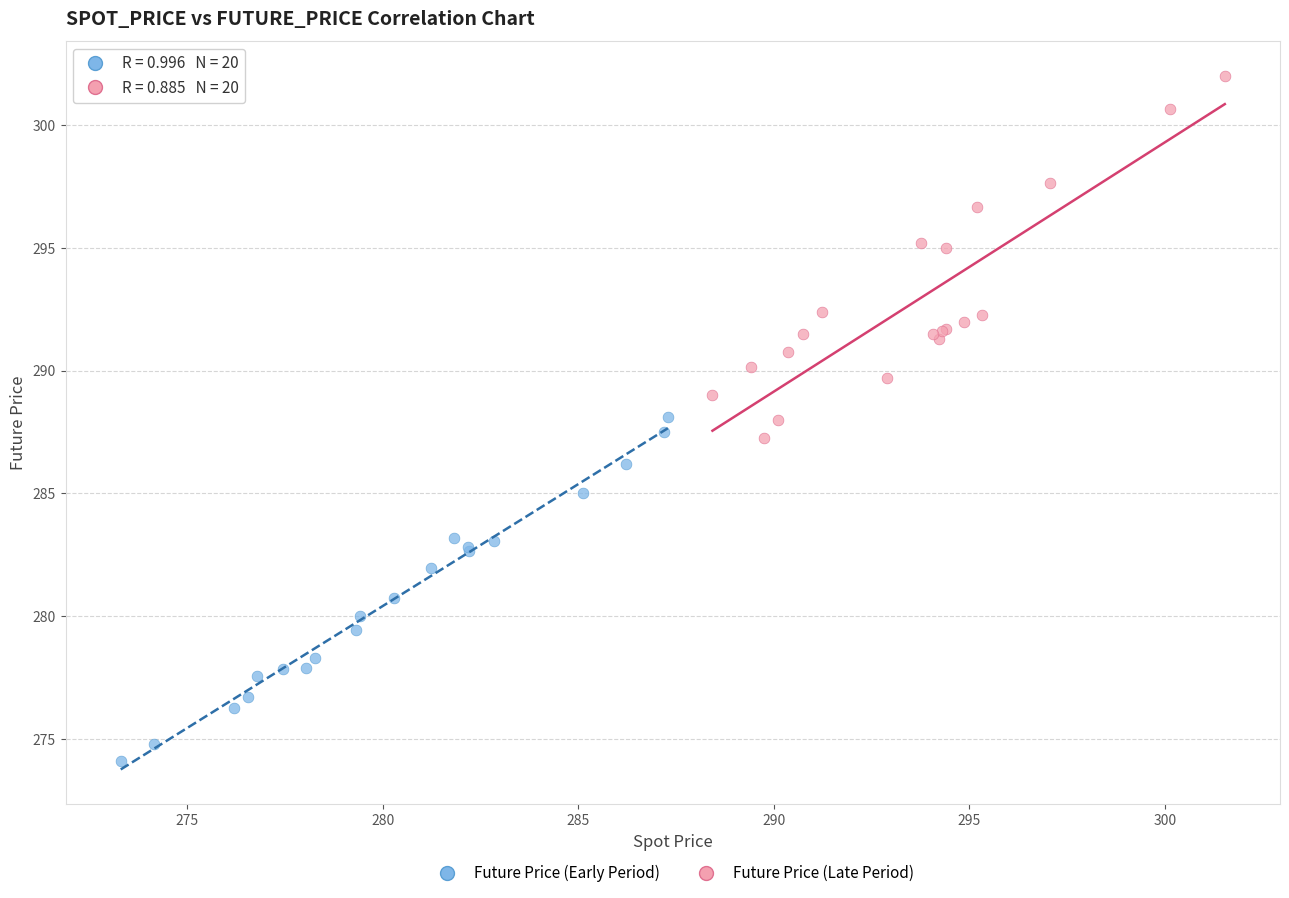

What are all the series names shown in the legend?

Future Price (Early Period), Future Price (Late Period)